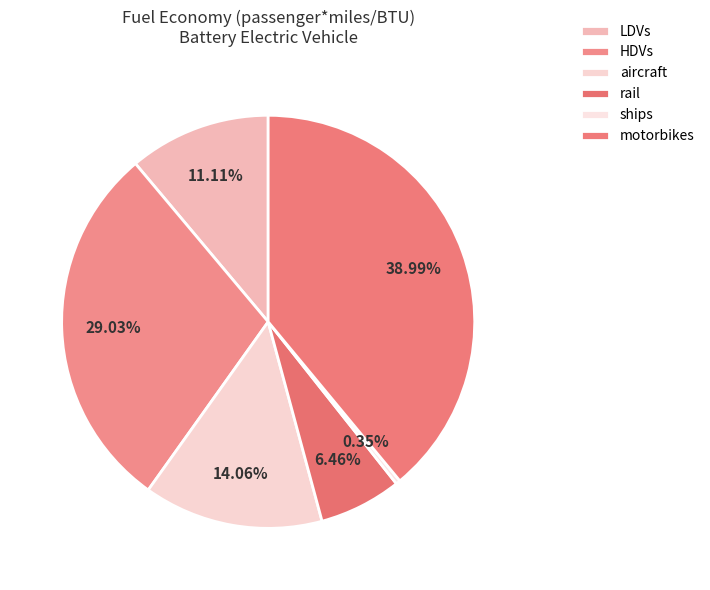

How many slices are in this pie chart?

6